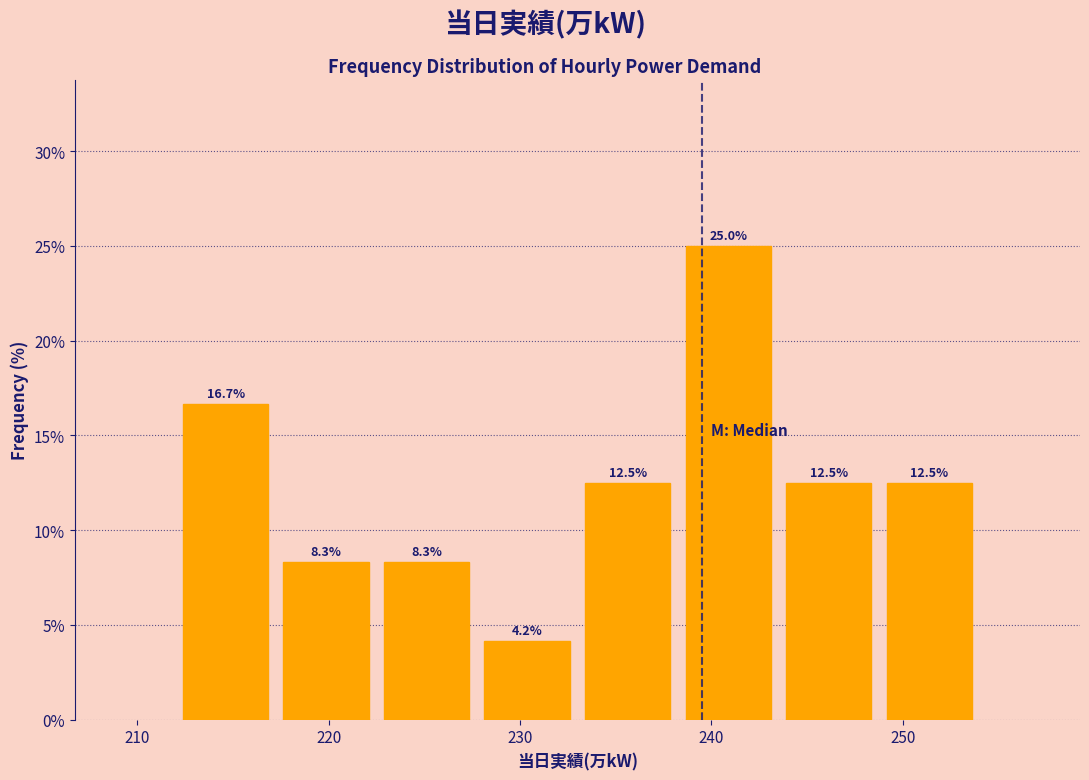

Reading left to right, list every bar in this chart as the range it spans on the x-axis followed by its height. The bar edges are not printed on the chart, so give them approximately, as read against the axis.

212 to 217: 16.7
217 to 223: 8.3
223 to 228: 8.3
228 to 233: 4.2
233 to 238: 12.5
238 to 244: 25.0
244 to 249: 12.5
249 to 254: 12.5